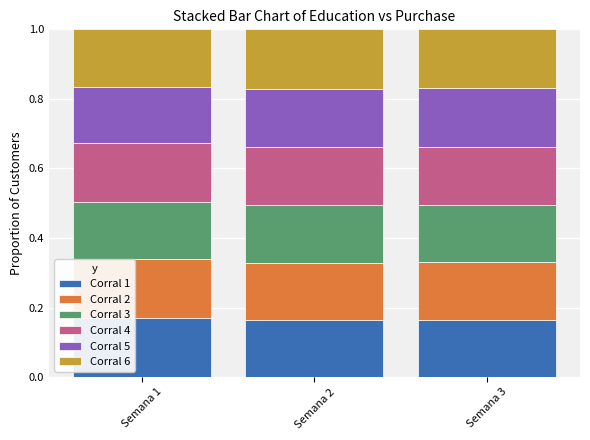

What is the sum of the Corral 1 values at Semana 3 and Semana 1?

0.3